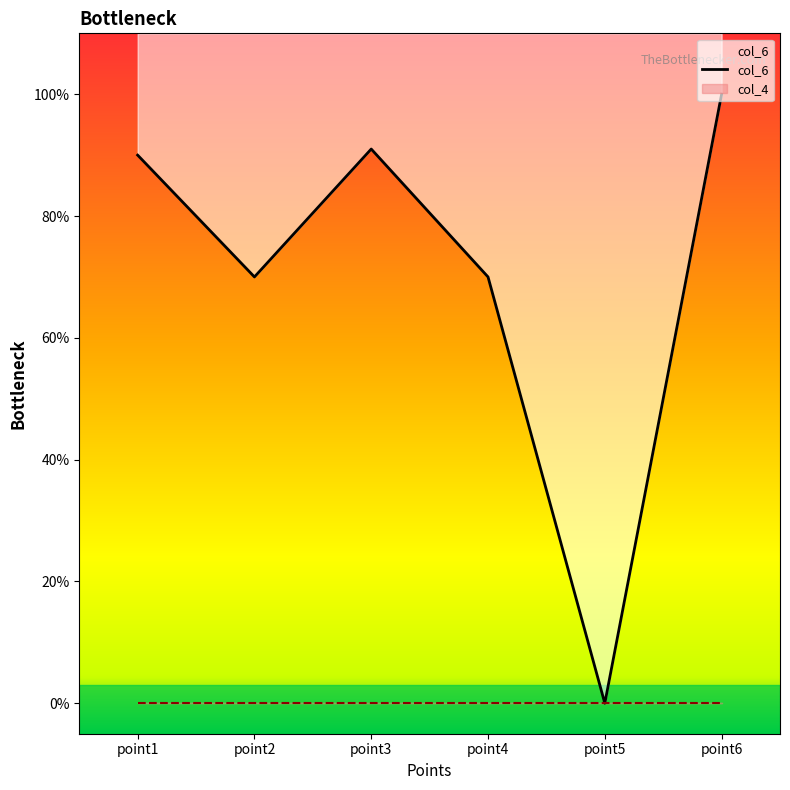

What is the average value?

0.7